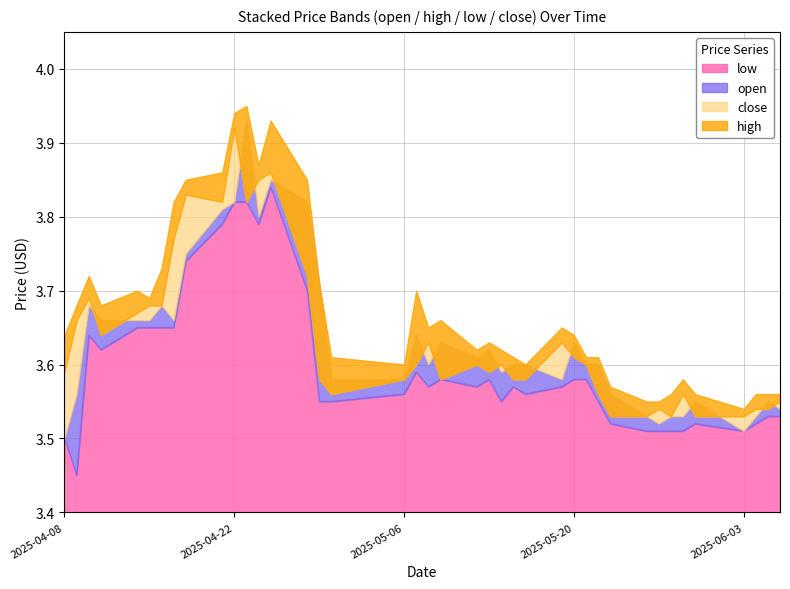

List the labels in order of high value, smallest first.

36, 31, 32, 33, 35, 37, 38, 39, 30, 34, 17, 25, 16, 24, 28, 29, 21, 23, 22, 0, 27, 19, 26, 20, 1, 3, 5, 4, 18, 15, 2, 6, 7, 8, 14, 9, 12, 13, 10, 11